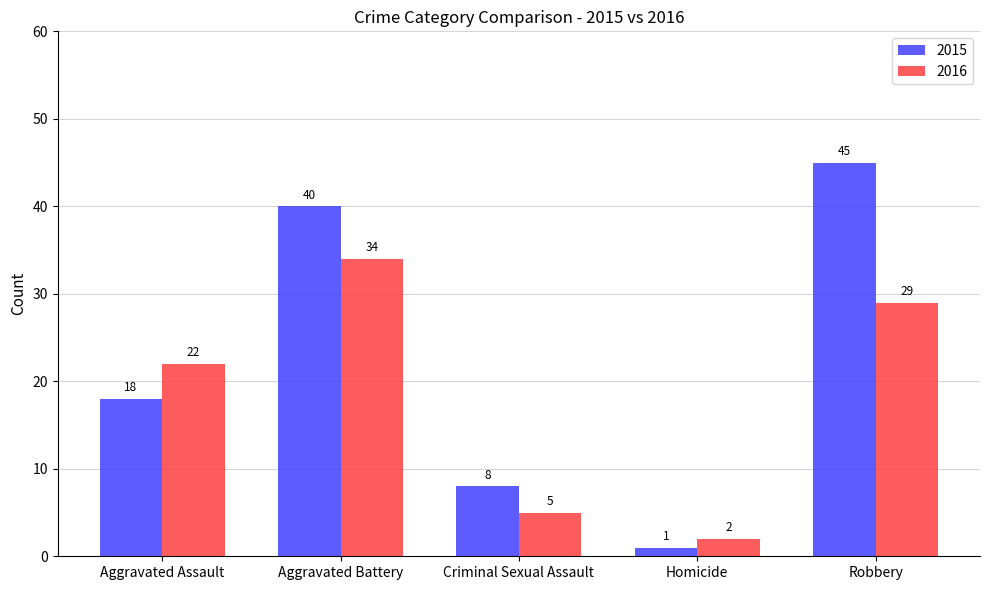

What is the label of the 5th bar from the right?

Aggravated Assault